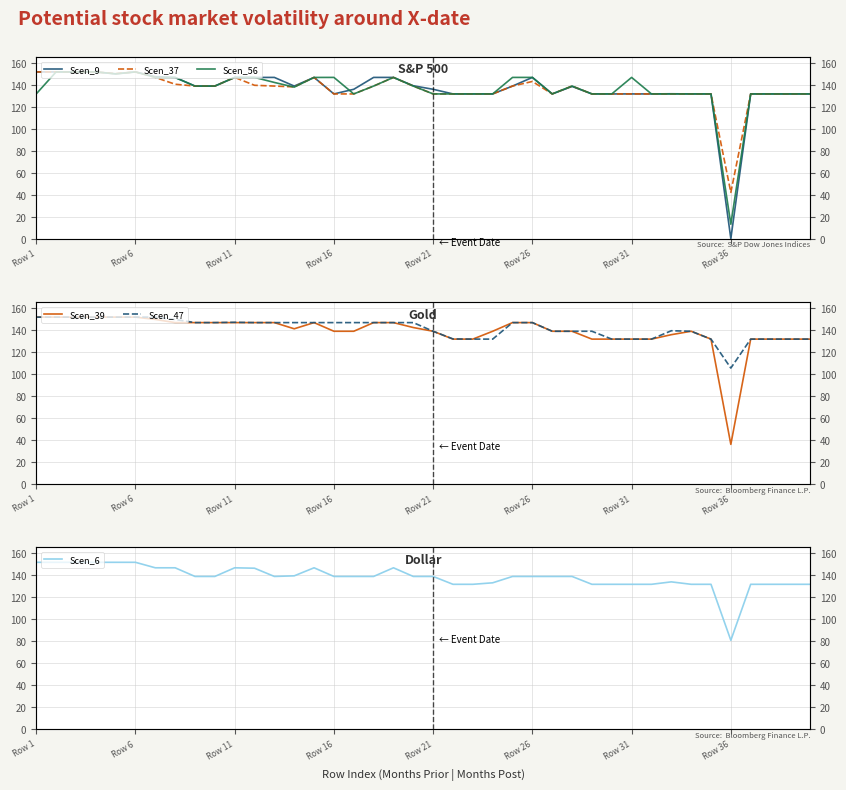

What is the sum of all Scen_6 values?

5513.7